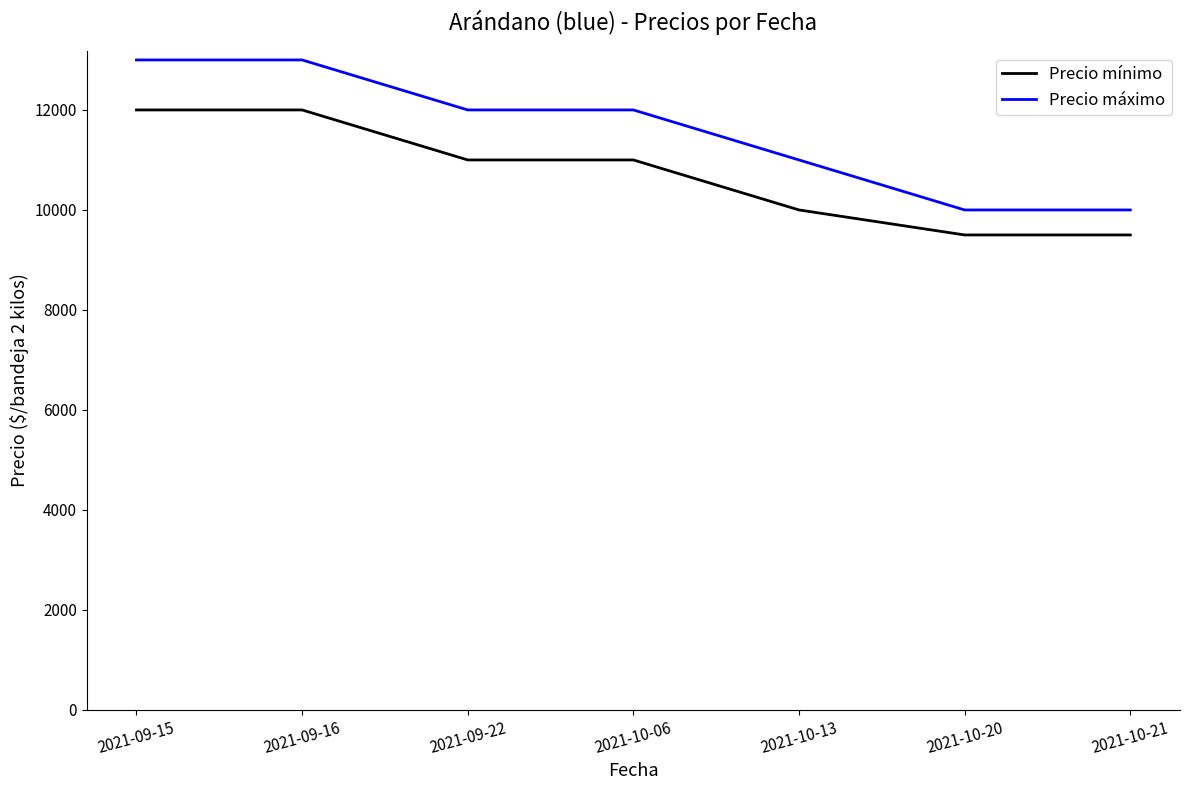

Reading right to left, transcribe all the data shown in this chart.

Precio mínimo: 9500	9500	10000	11000	11000	12000	12000
Precio máximo: 10000	10000	11000	12000	12000	13000	13000